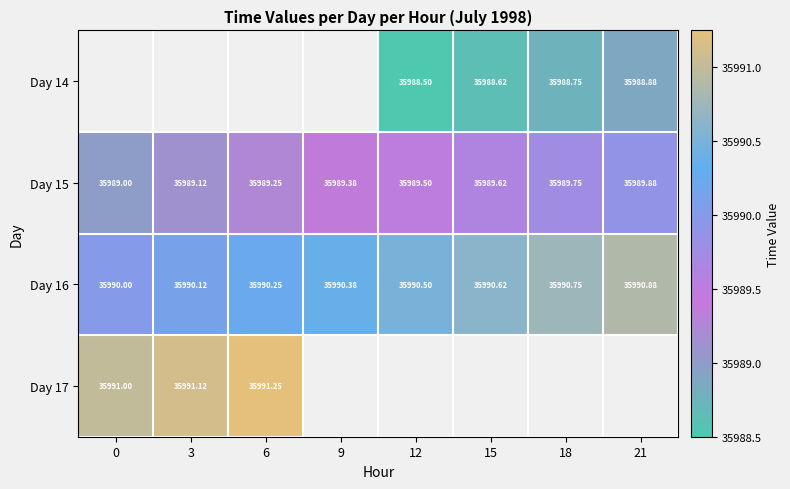

The value of Day 16 at 0 is 35990.0. True or false?

True